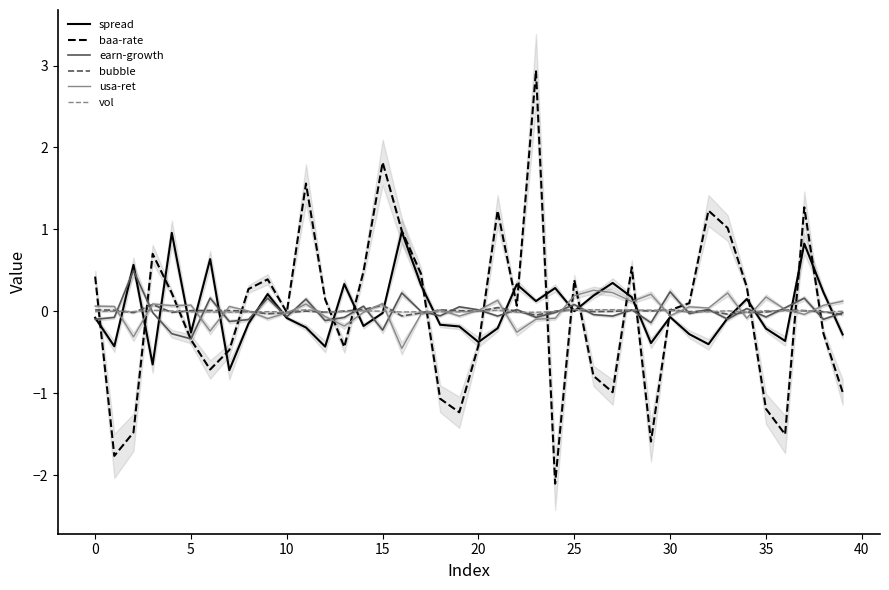

Is it true that bubble equals -0.0 at 12?

False